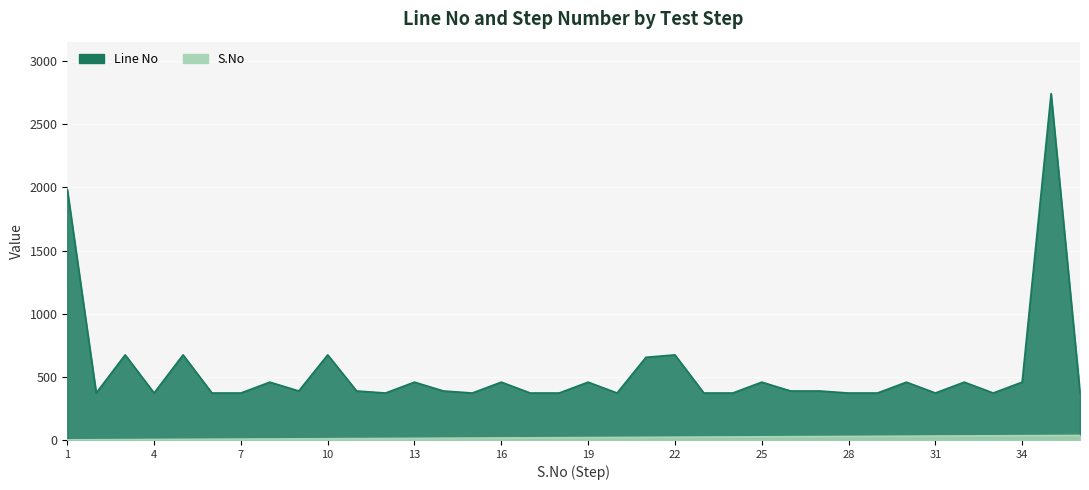

What is the difference between the highest and lowest values at 23?

349